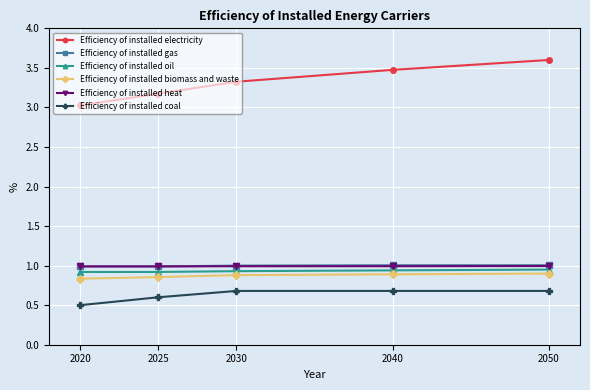

True or false: Efficiency of installed coal has more than 1 points higher than both neighbors.

False